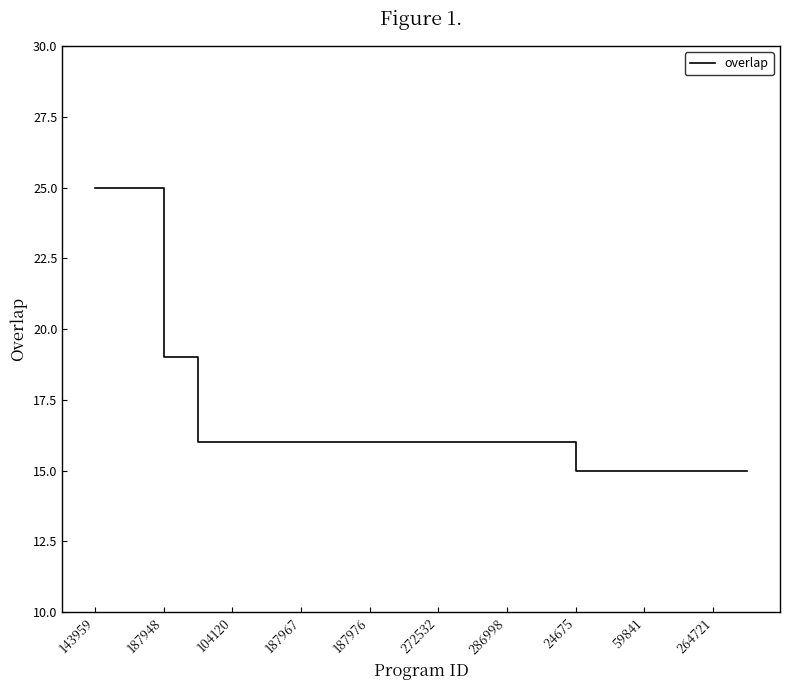

What is the maximum value shown in the chart?

25